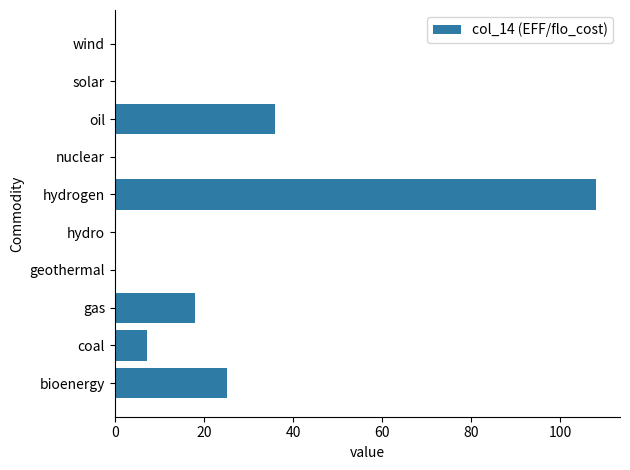

Between hydrogen and wind, which is larger?

hydrogen